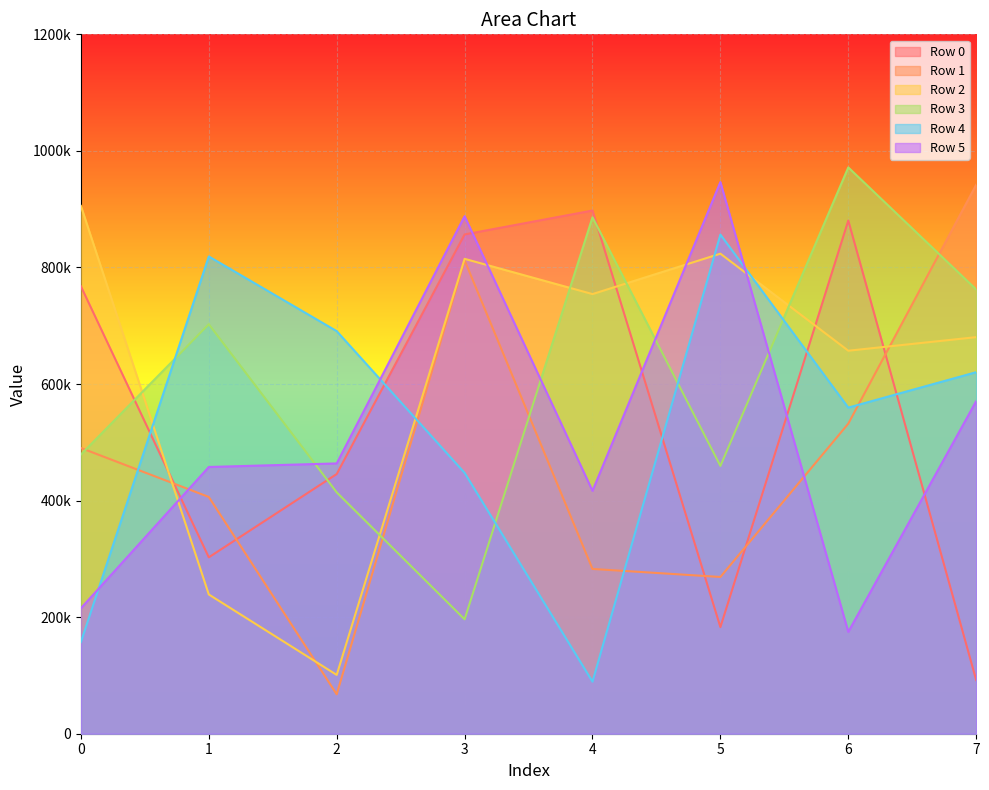

Reading left to right, list all the values displayed in this chart.

Row 0: 0=767667	1=302642	2=445554	3=856644	4=897698	5=182931	6=880500	7=92040
Row 1: 0=490295	1=406222	2=67639	3=812268	4=282722	5=268953	6=532028	7=941851
Row 2: 0=905581	1=238917	2=100909	3=814809	4=754326	5=823647	6=657141	7=680438
Row 3: 0=479060	1=702620	2=414139	3=196282	4=886137	5=459472	6=971667	7=762283
Row 4: 0=157331	1=818867	2=690749	3=447576	4=89323	5=856435	6=559531	7=620313
Row 5: 0=215260	1=457669	2=463759	3=887951	4=416723	5=946630	6=174740	7=570603